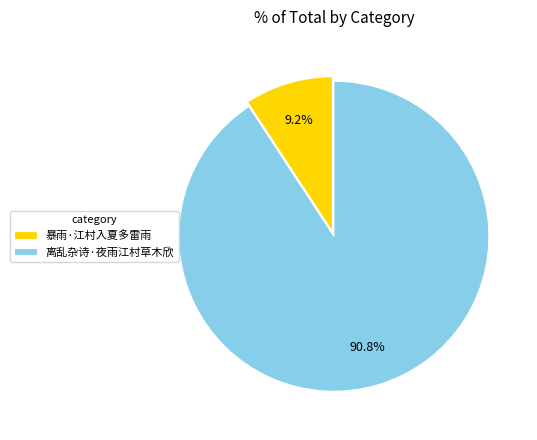

To the nearest percent, what portion does 暴雨·江村入夏多雷雨 represent?

9%